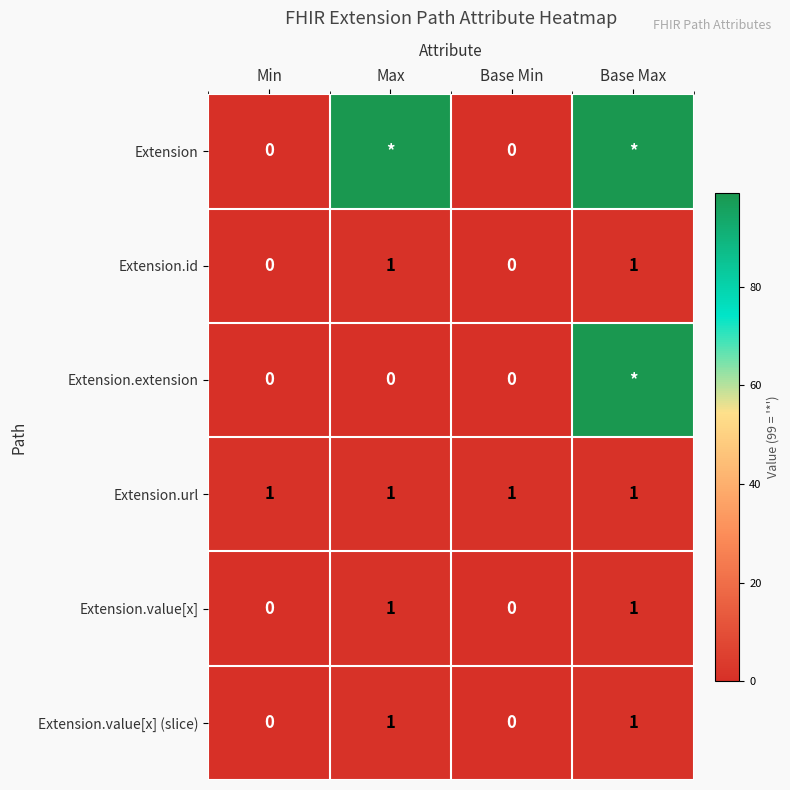

Is the value of Extension at Min greater than the value of Extension.value[x] (slice) at Base Max?

No